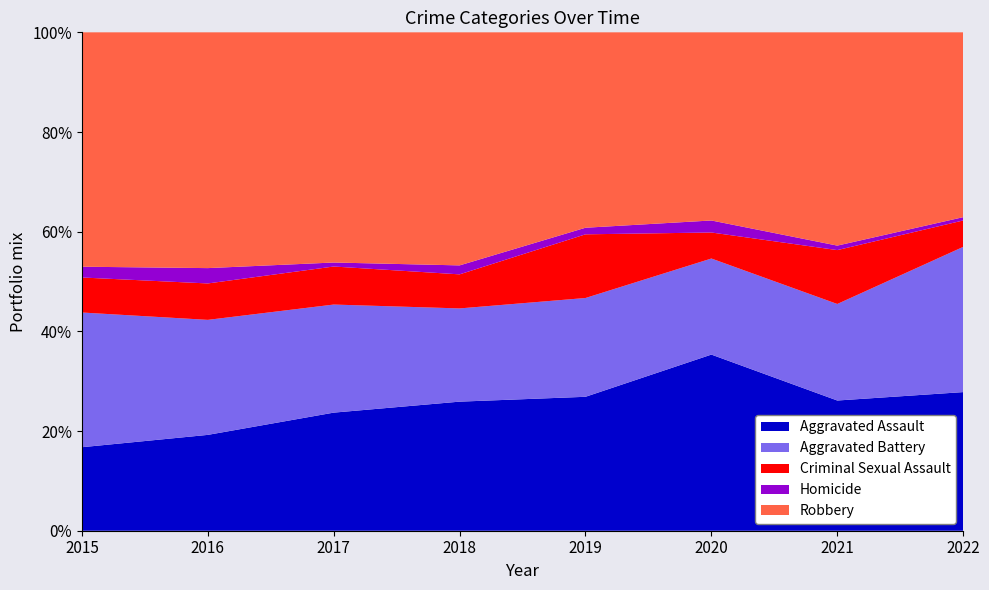

Reading left to right, extract all data points from this chart.

Aggravated Assault: 2015=31	2016=50	2017=59	2018=72	2019=61	2020=88	2021=58	2022=42
Aggravated Battery: 2015=50	2016=60	2017=54	2018=52	2019=45	2020=48	2021=43	2022=44
Criminal Sexual Assault: 2015=13	2016=19	2017=19	2018=19	2019=29	2020=13	2021=24	2022=8
Homicide: 2015=4	2016=8	2017=2	2018=5	2019=3	2020=6	2021=2	2022=1
Robbery: 2015=87	2016=123	2017=115	2018=130	2019=89	2020=94	2021=95	2022=56